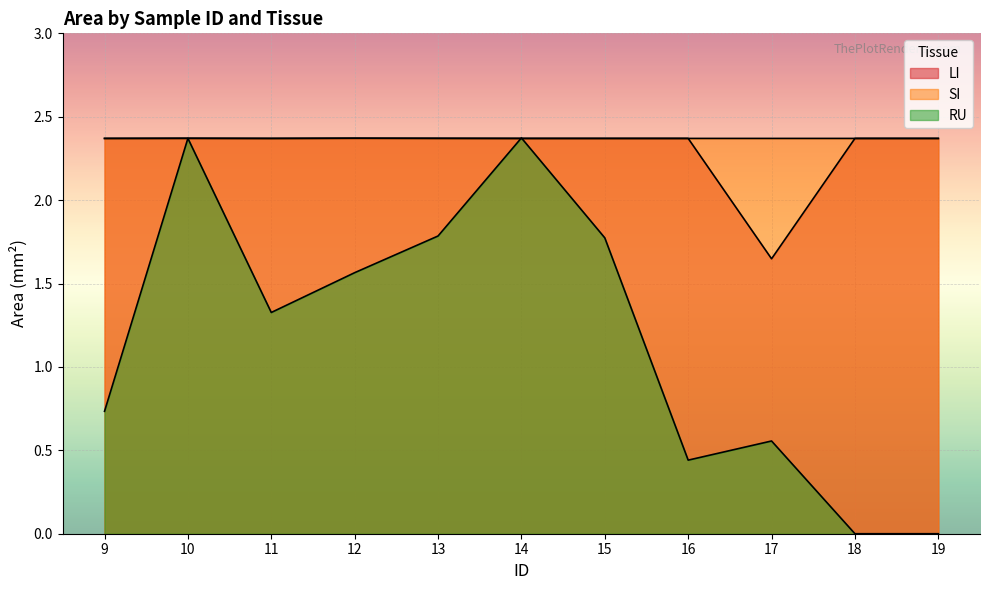

List the series in order of their peak value, lowest first.

LI, SI, RU